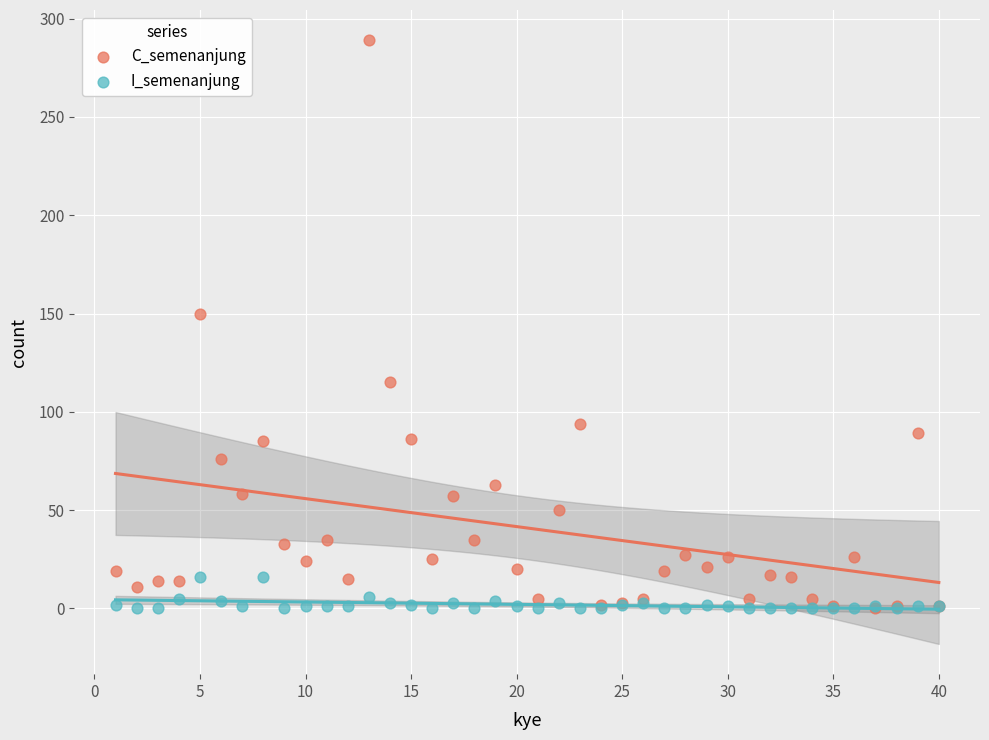

Across all series, what Y value is closest to 144?

150